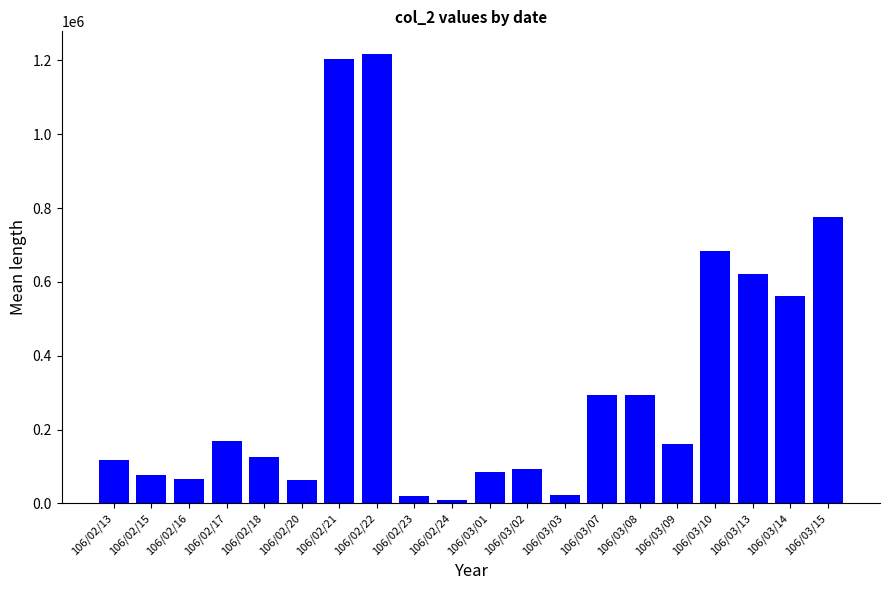

What is the difference between the maximum and minimum values?

1208000